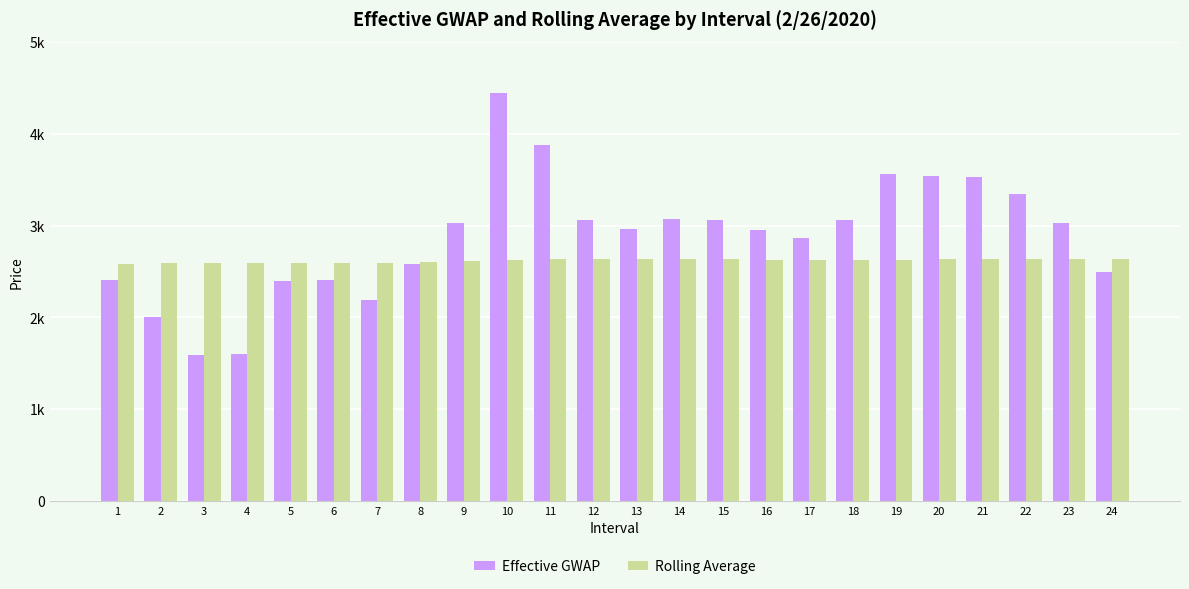

True or false: Rolling Average has a value of 2636.2 at 20.

True